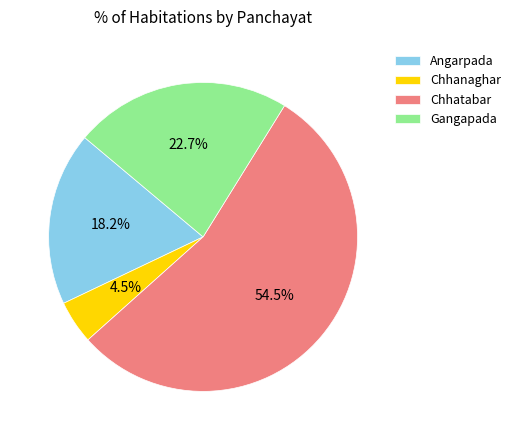

Rank the categories by value from highest to lowest.

Chhatabar, Gangapada, Angarpada, Chhanaghar